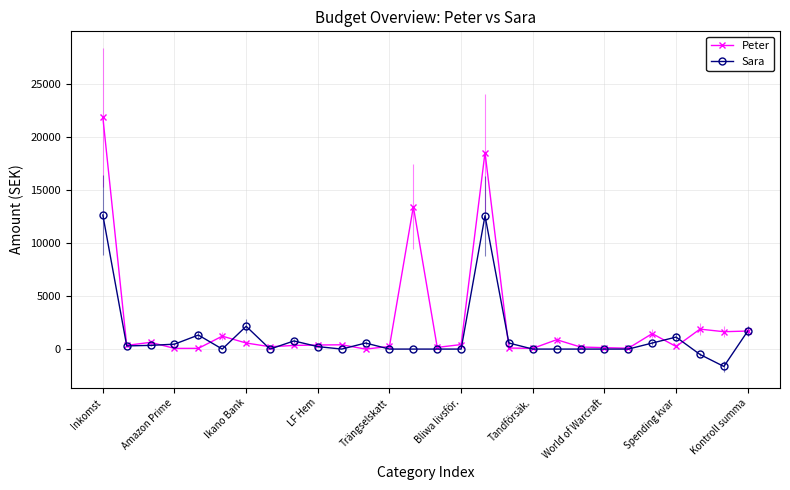

At how many categories does at least one series exceed 11394?

3